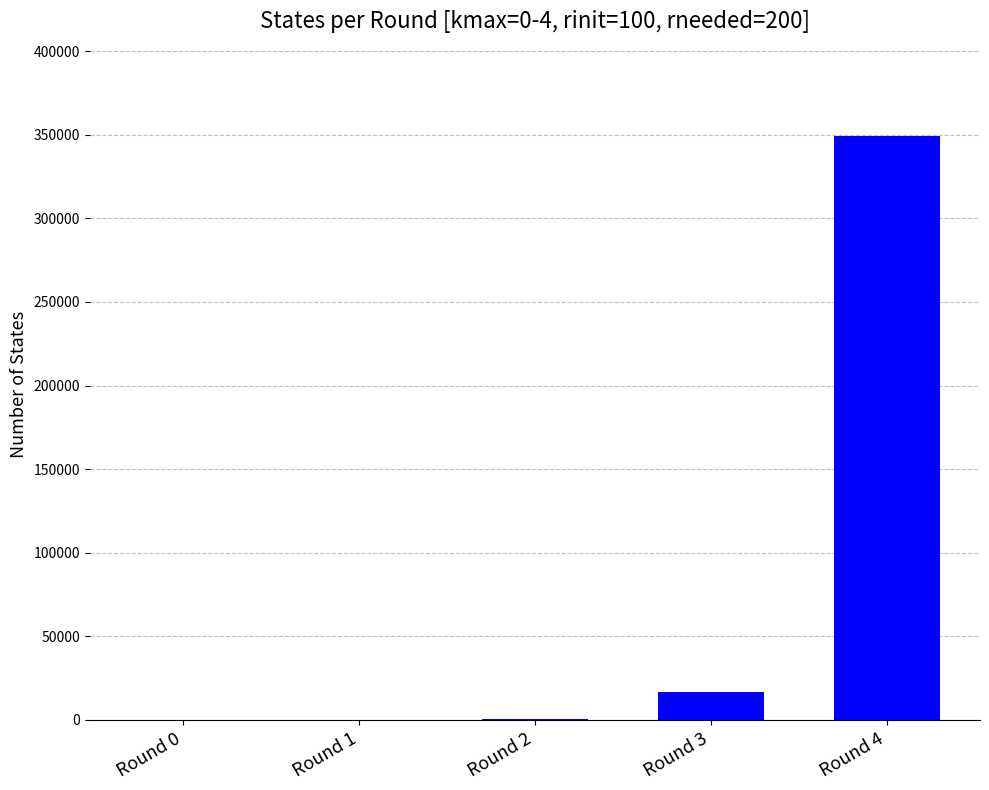

Between Round 4 and Round 3, which is larger?

Round 4